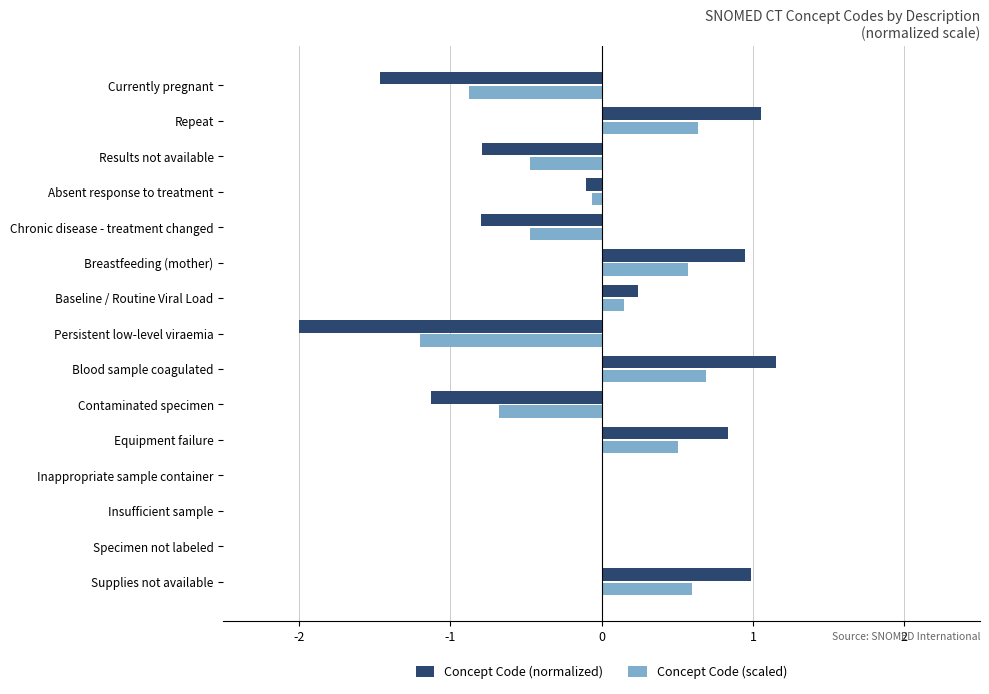

Which series changed the most between Chronic disease - treatment changed and Supplies not available?

Concept Code (normalized)